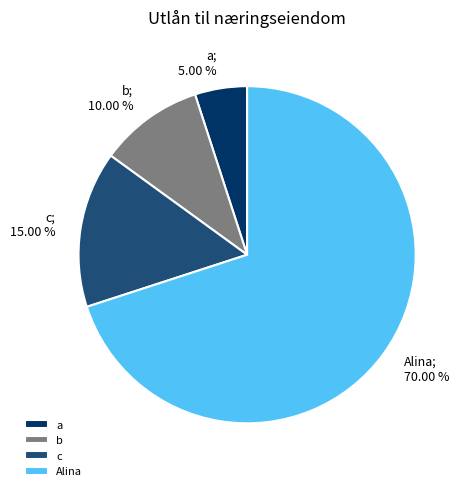

Count the number of slices in the pie.

4